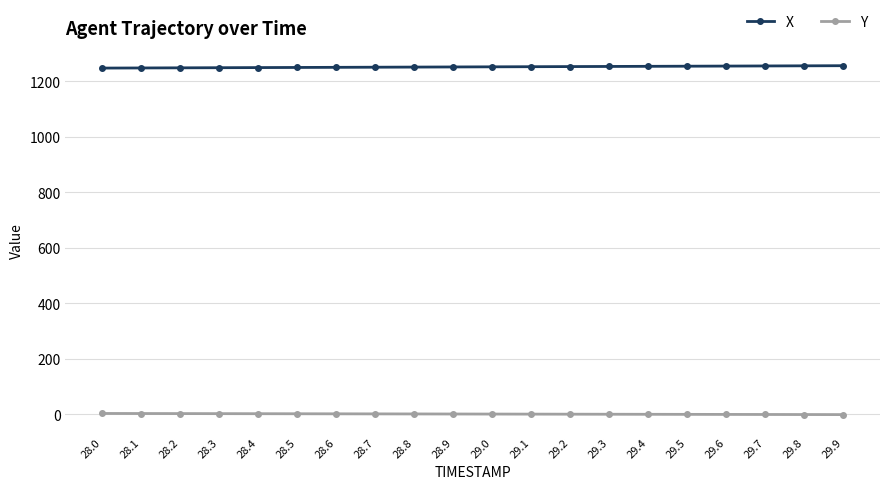

Rank the series at 29.2 from lowest to highest value.

Y, X